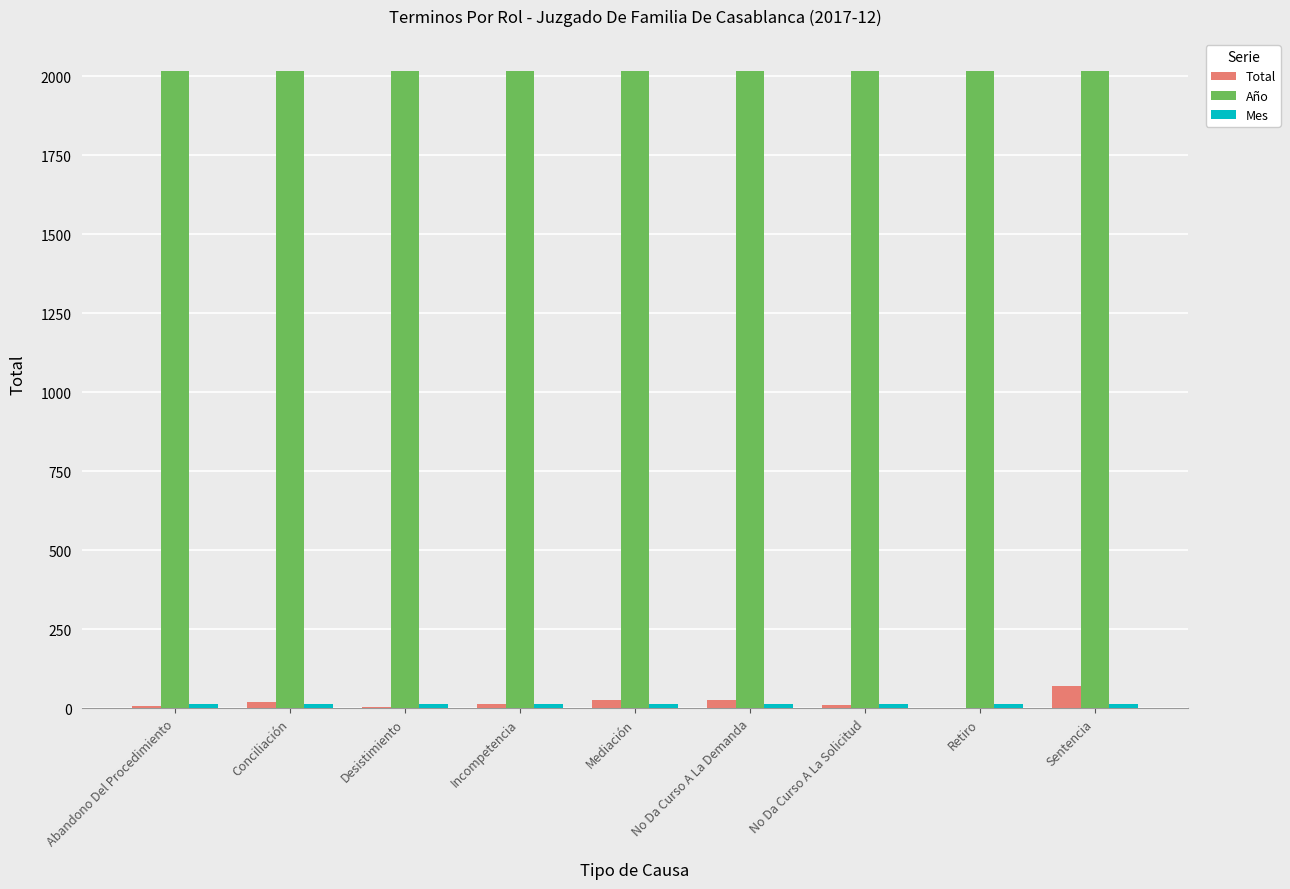

What is the maximum value for Año?

2017